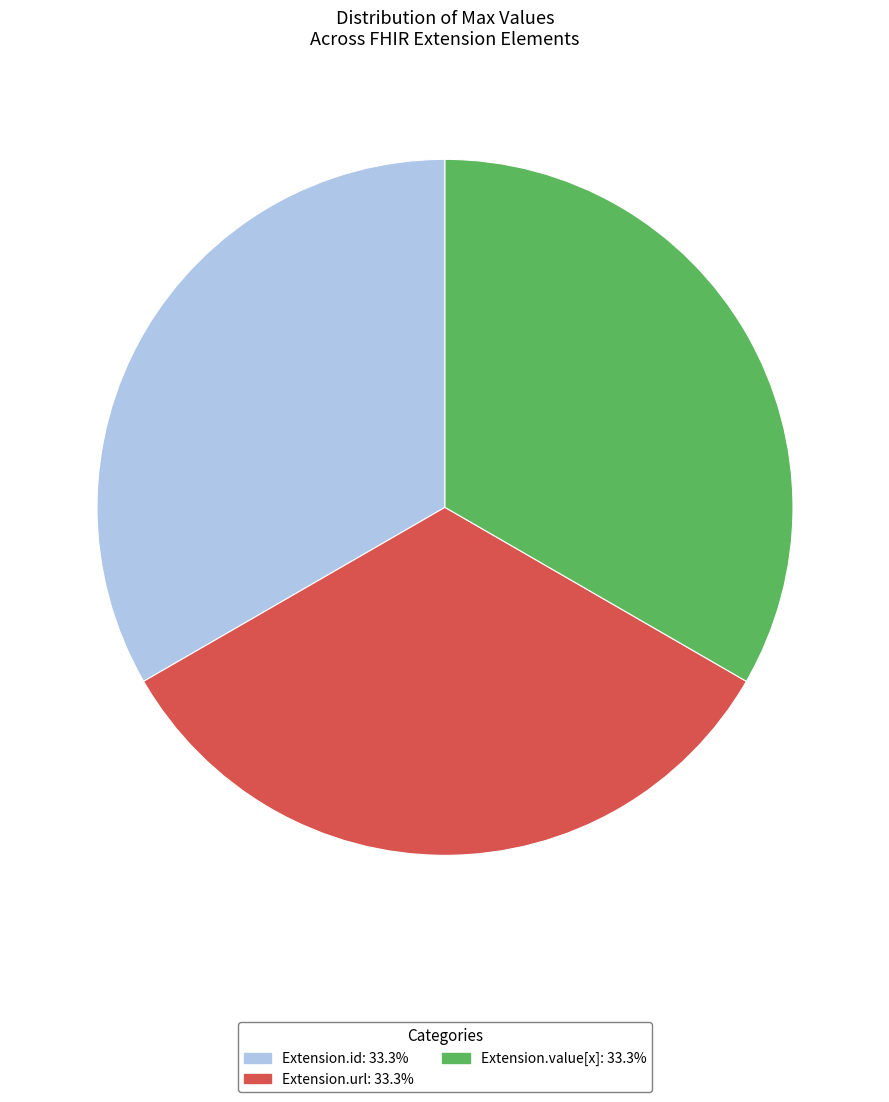

Does any single category account for the majority?

No